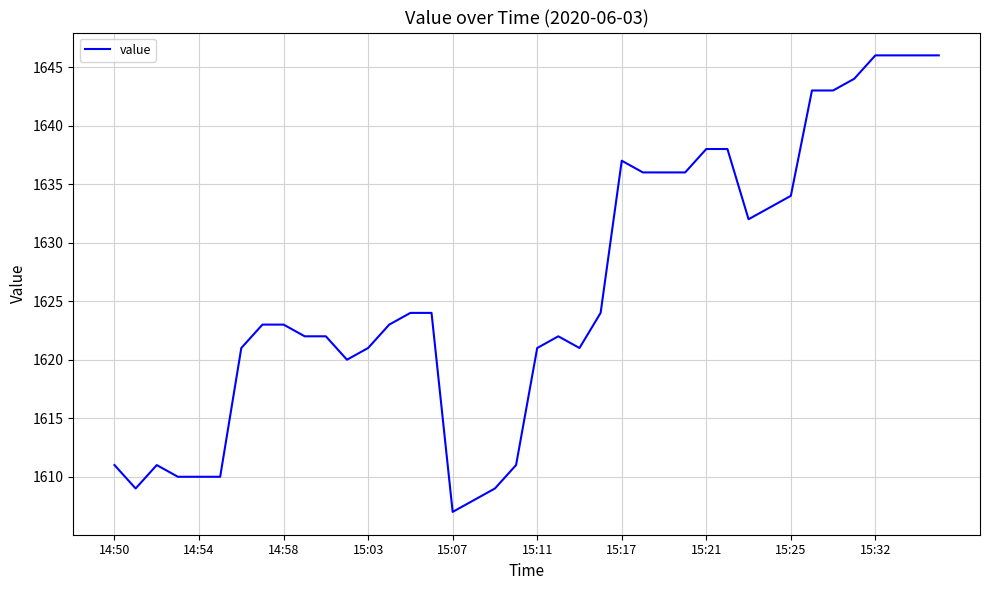

What is the difference between the maximum and minimum values?

39